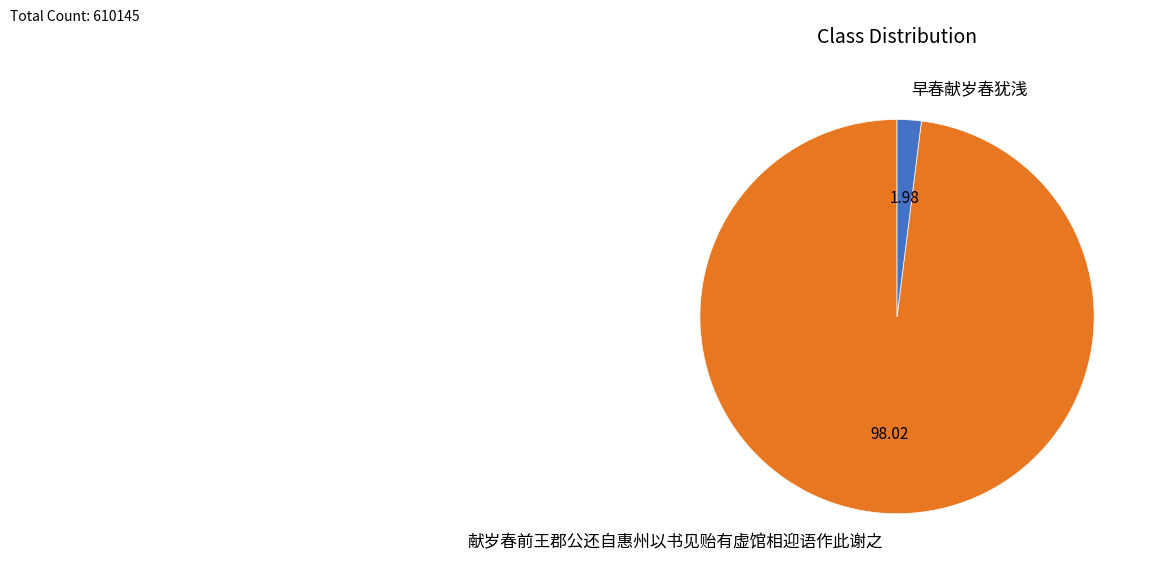

Is it true that 献岁春前王郡公还自惠州以书见贻有虚馆相迎语作此谢之 is 98% of the pie?

True